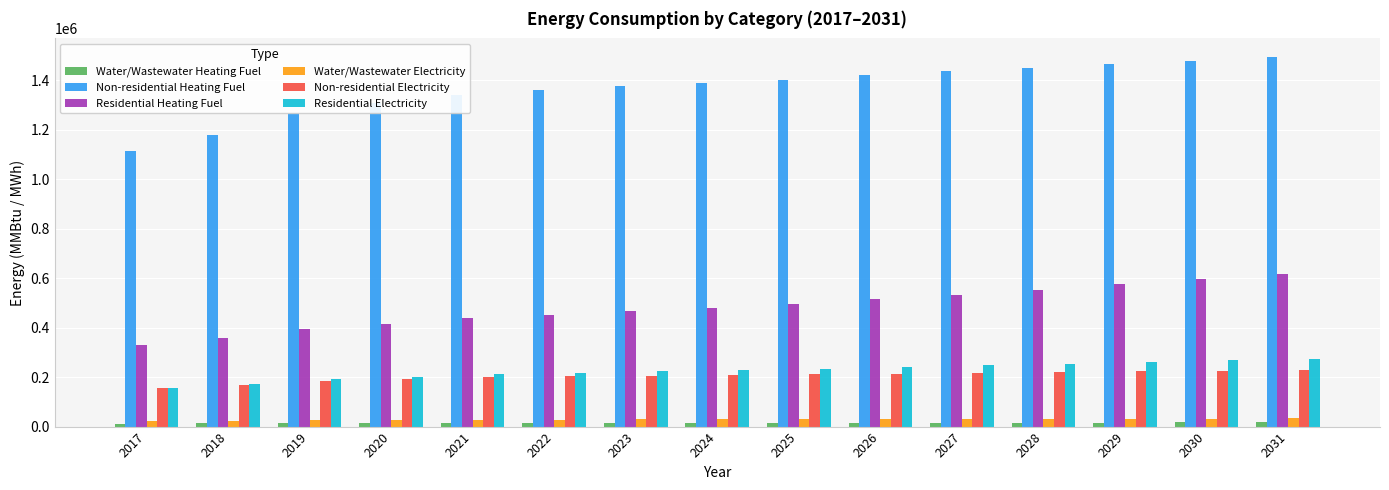

At 2025, list the series in order from smallest to largest.

Water/Wastewater Heating Fuel, Water/Wastewater Electricity, Non-residential Electricity, Residential Electricity, Residential Heating Fuel, Non-residential Heating Fuel